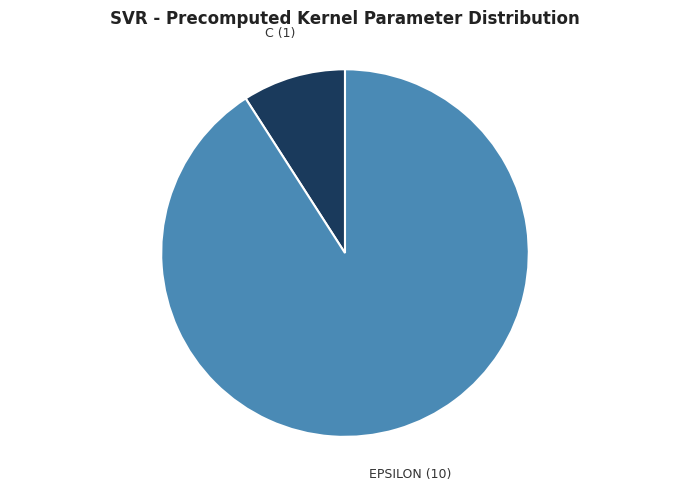

Is there any slice that represents more than half of the pie?

Yes